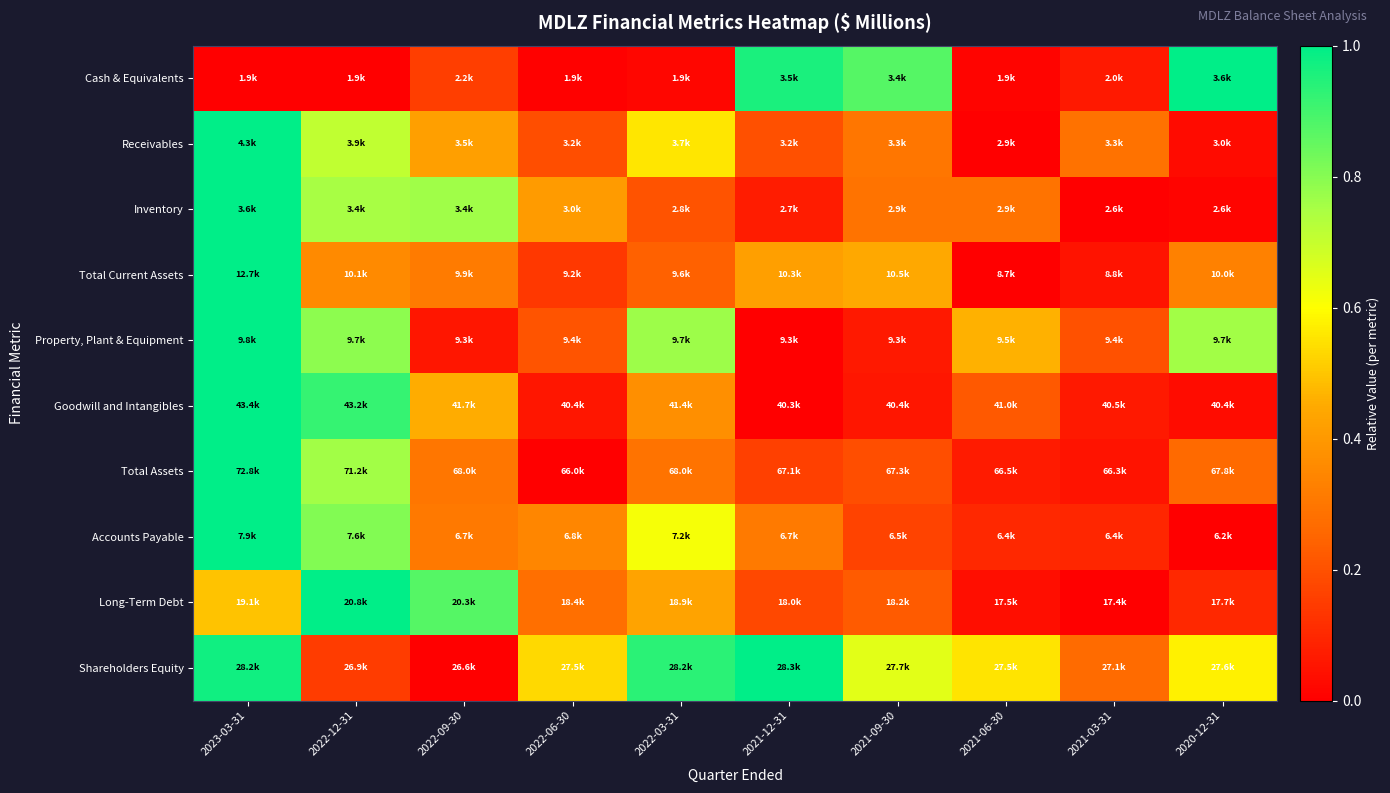

What is the difference between the highest and lowest values at 2023-03-31?

1.0